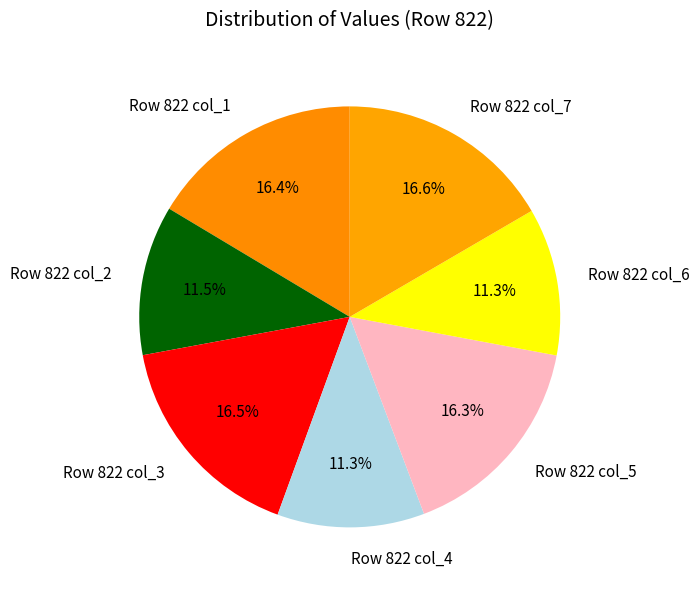

Is Row 822 col_3 the majority of the pie?

No